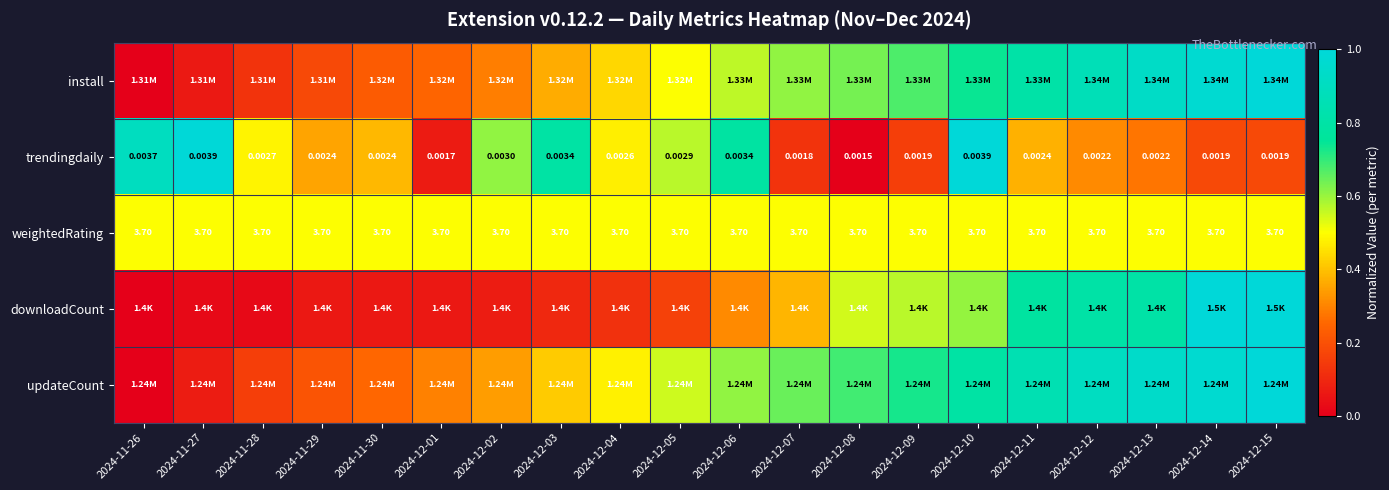

What is the difference between the install values at 2024-12-15 and 2024-12-09?

0.3